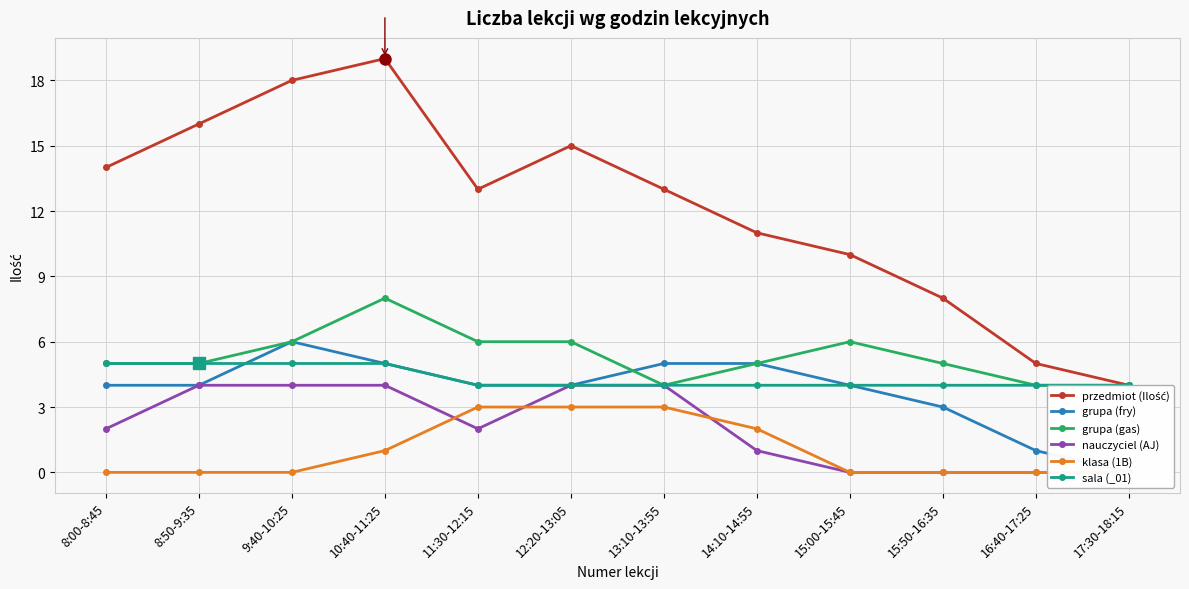

What is the label of the 11th point from the right?

8:50-9:35